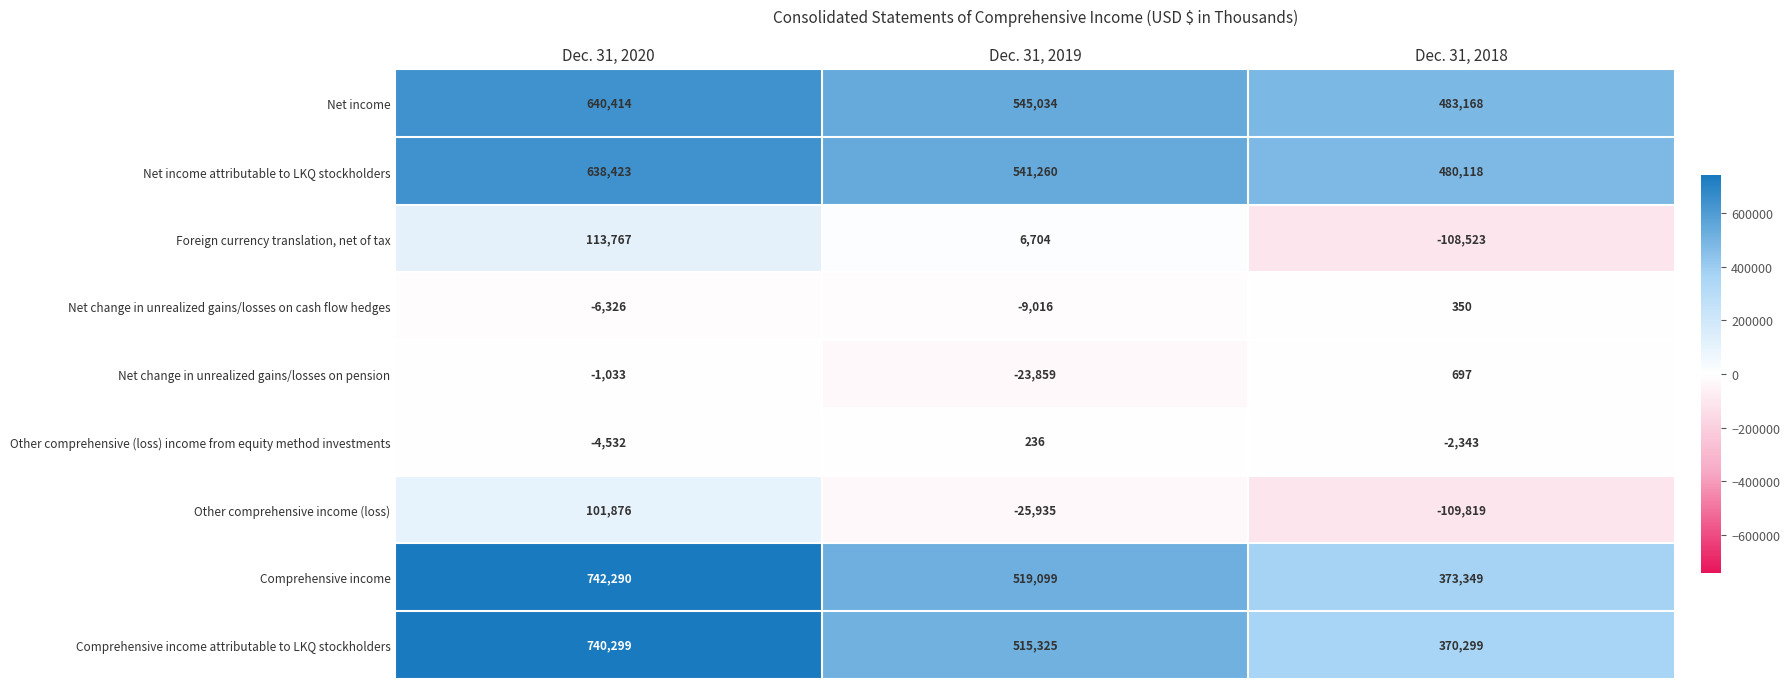

Which series has the largest total across all categories?

Net income